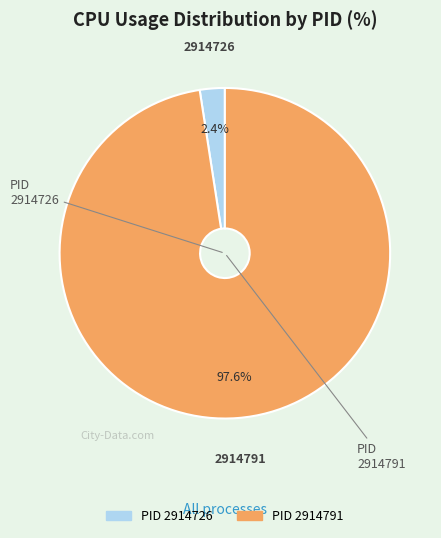

Is there any slice that represents more than half of the pie?

Yes